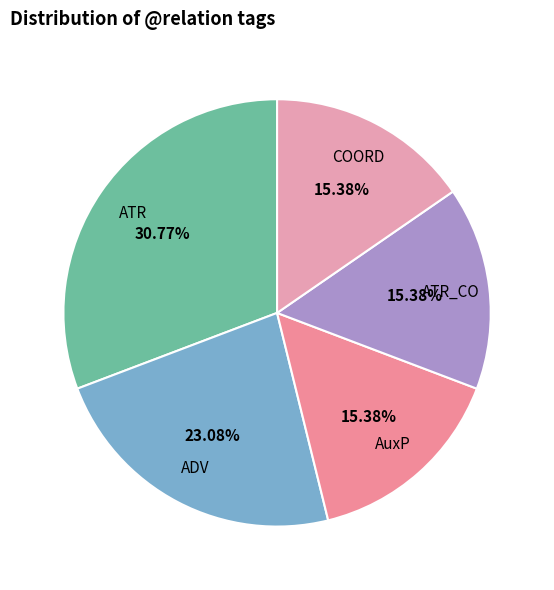

What is the ratio of the value at COORD to the value at ATR?

0.5